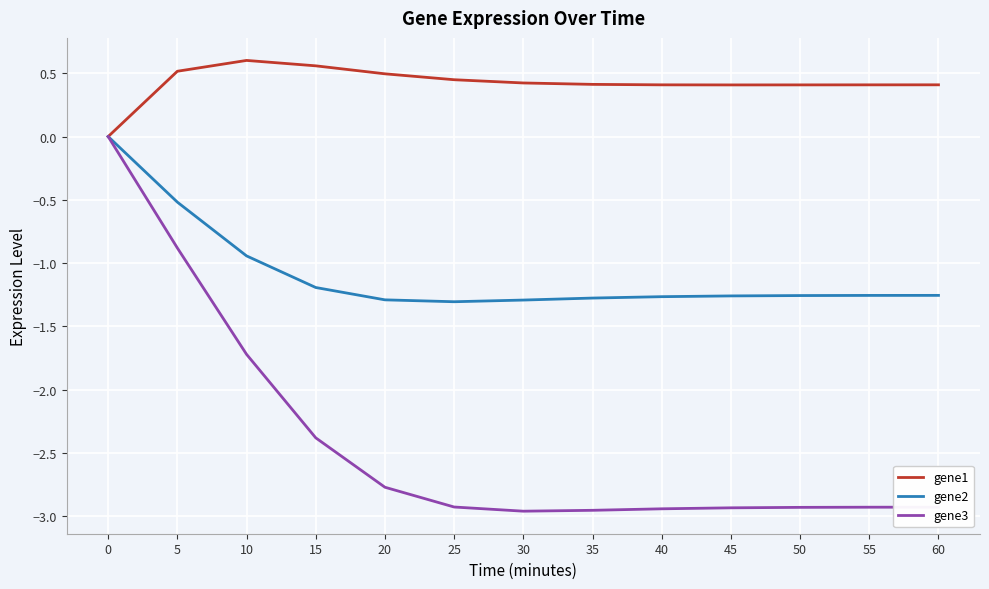

The value of gene1 at 20 is 0.2. True or false?

False